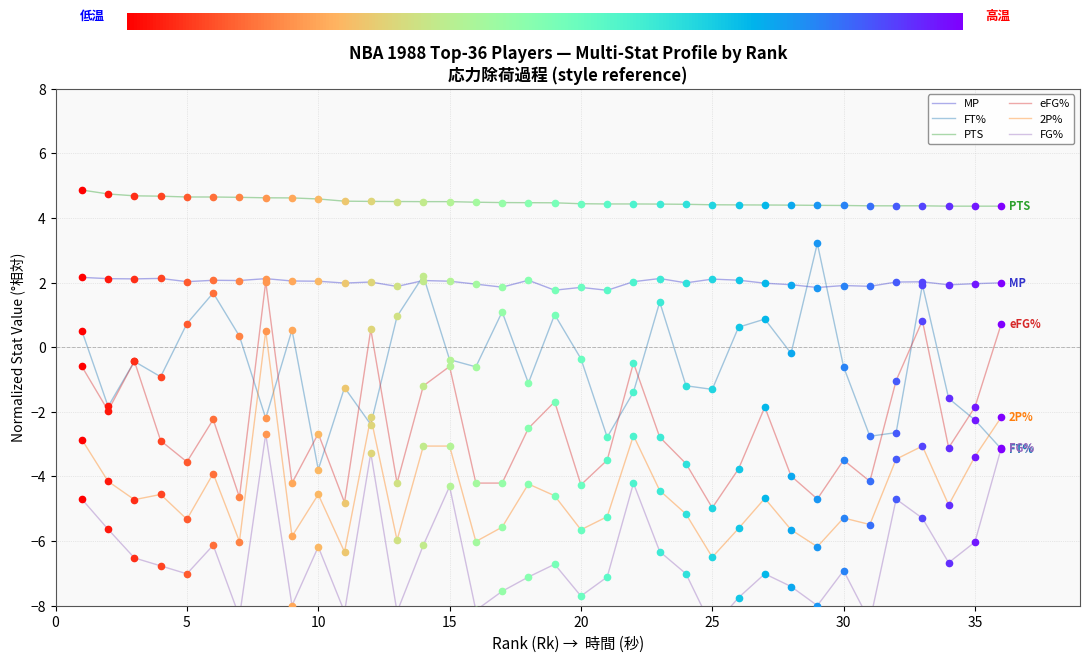

How many lines are shown in the chart?

6